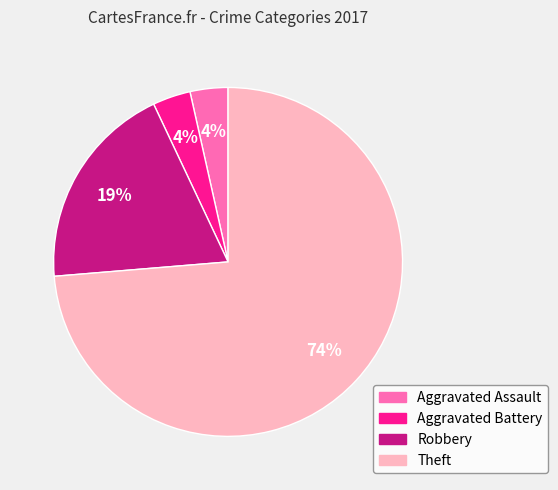

Which category accounts for the majority?

Theft